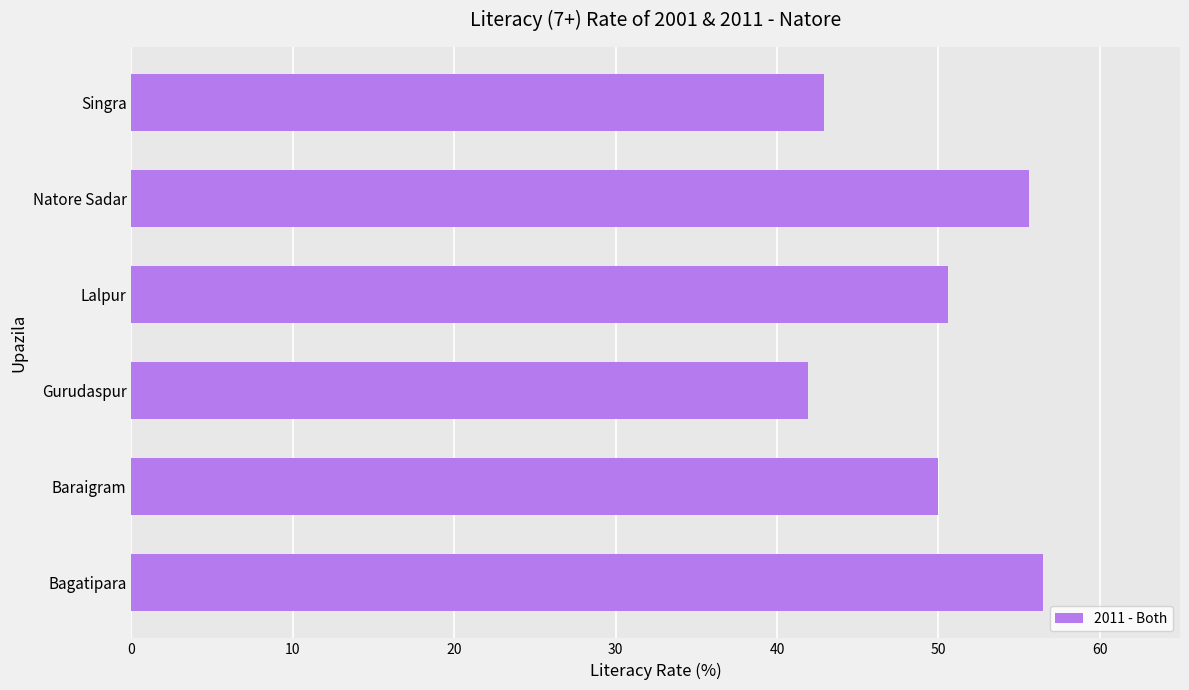

What is the sum of all values?

297.5